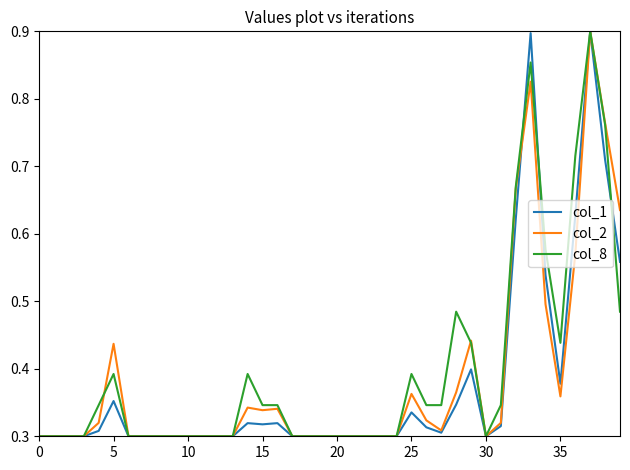

What is the difference between the maximum and minimum values in the col_2 series?

0.6